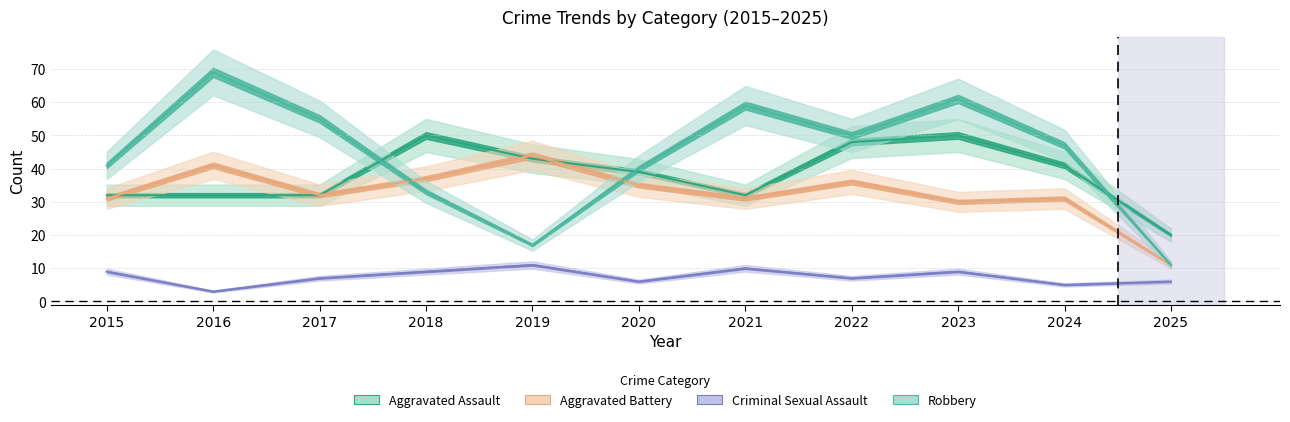

At which category does Robbery reach its first local valley?

2019